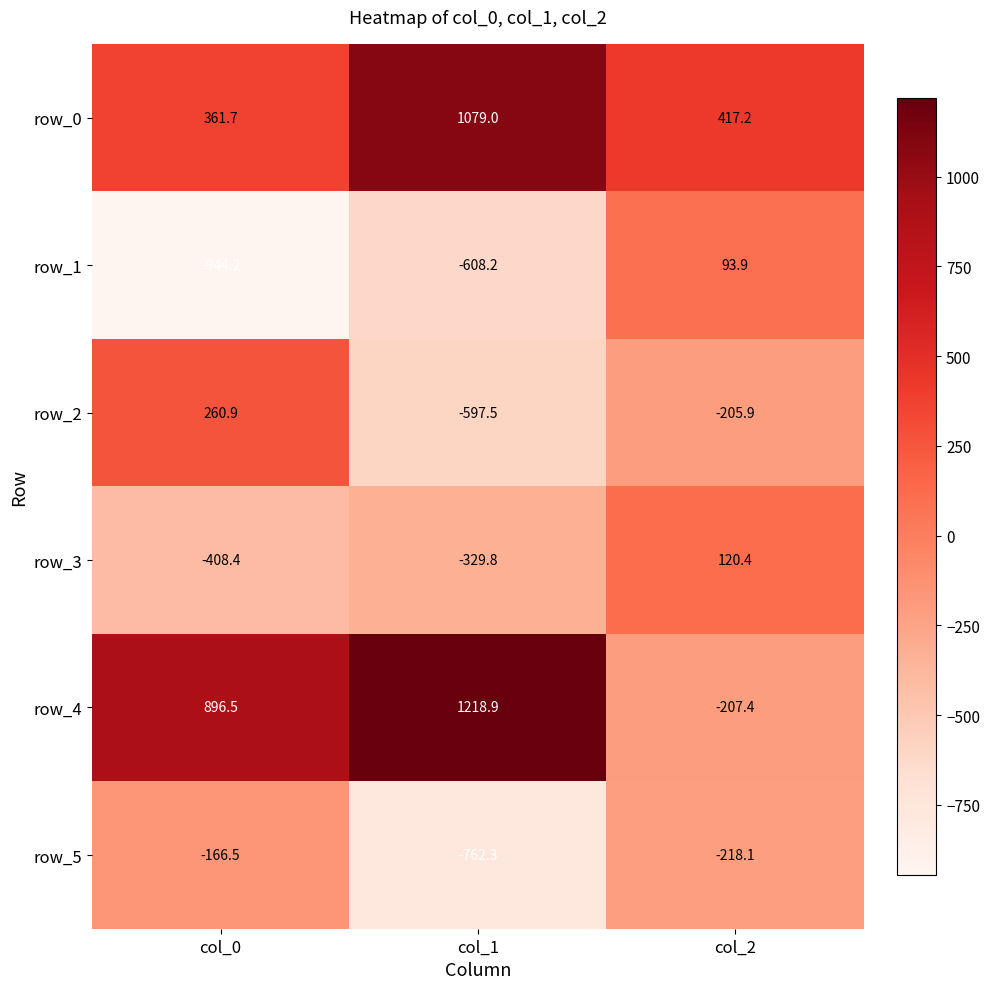

Where is row_2 nearest to the value -168?

col_2